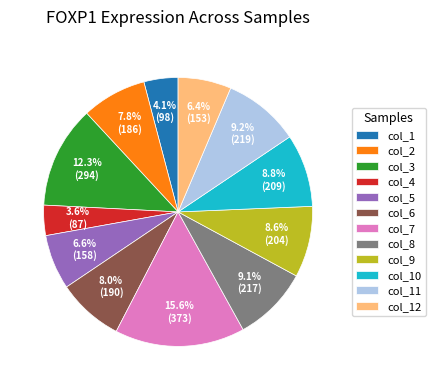

Is col_1 the majority of the pie?

No